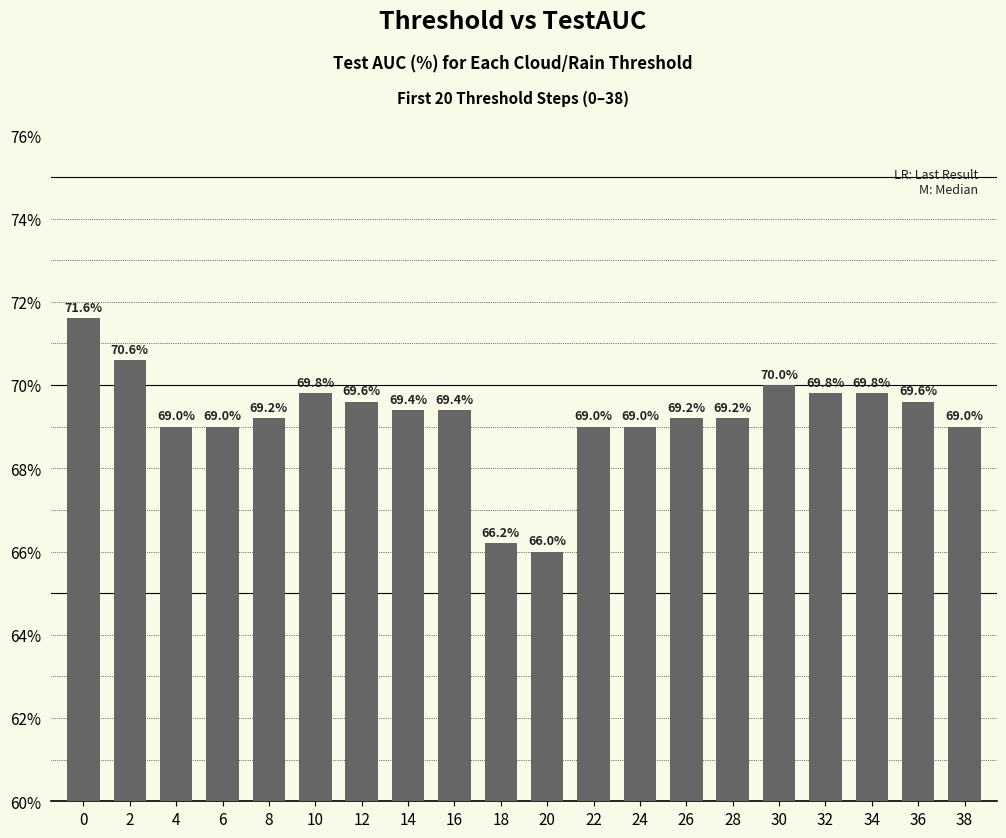

Reading left to right, what are all the values shown in this chart?

0=71.6	2=70.6	4=69.0	6=69.0	8=69.2	10=69.8	12=69.6	14=69.4	16=69.4	18=66.2	20=66.0	22=69.0	24=69.0	26=69.2	28=69.2	30=70.0	32=69.8	34=69.8	36=69.6	38=69.0